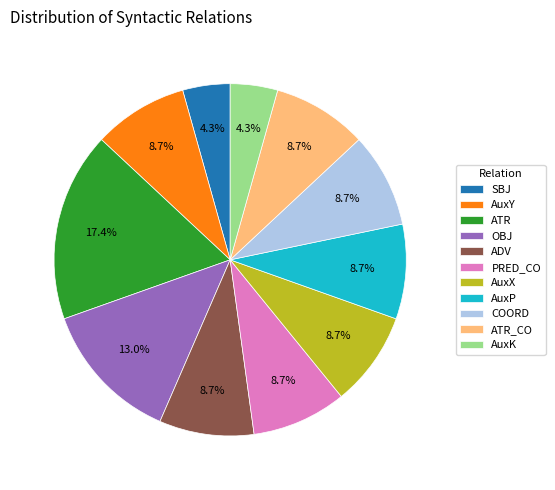

Is there any slice that represents more than half of the pie?

No